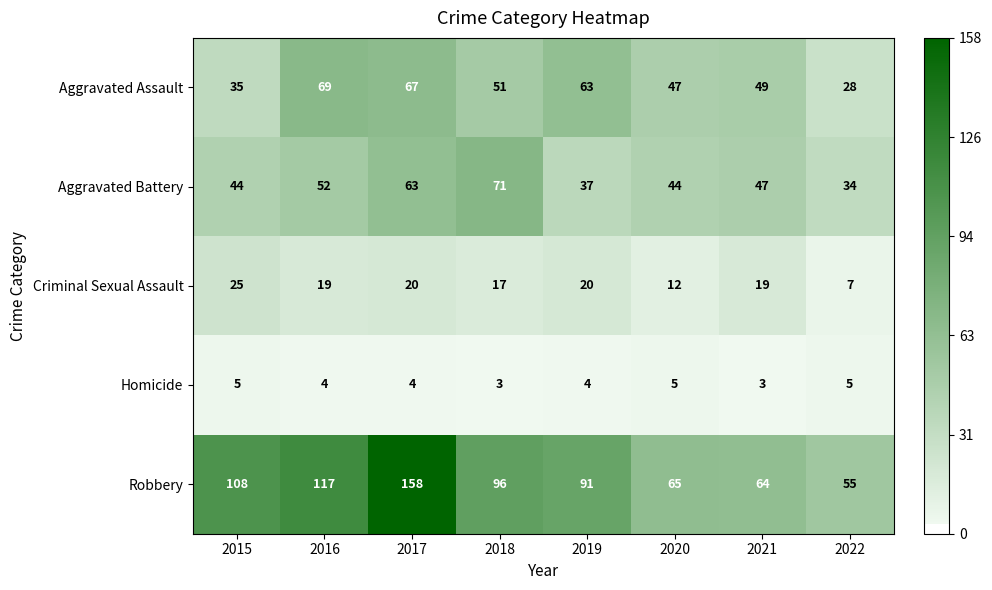

Which series has the largest range (max minus min)?

Robbery